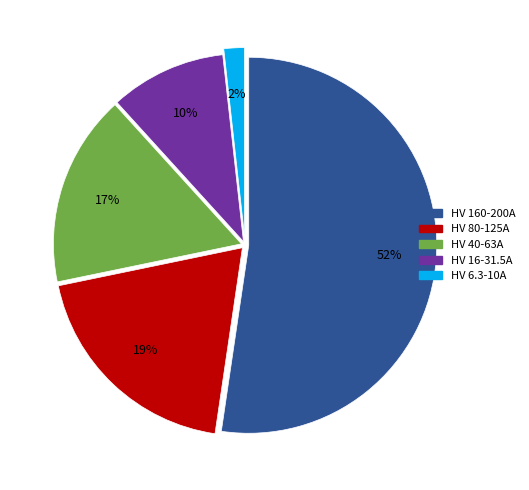

Does any single category account for the majority?

Yes